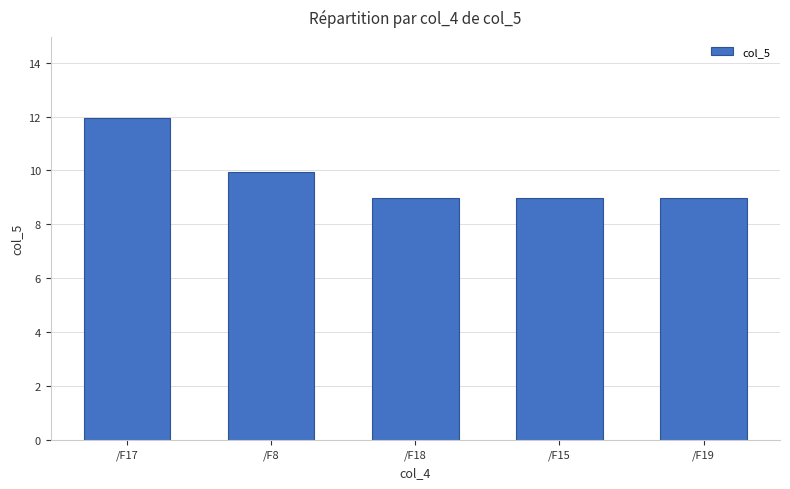

The value at /F19 is 9.0. True or false?

True